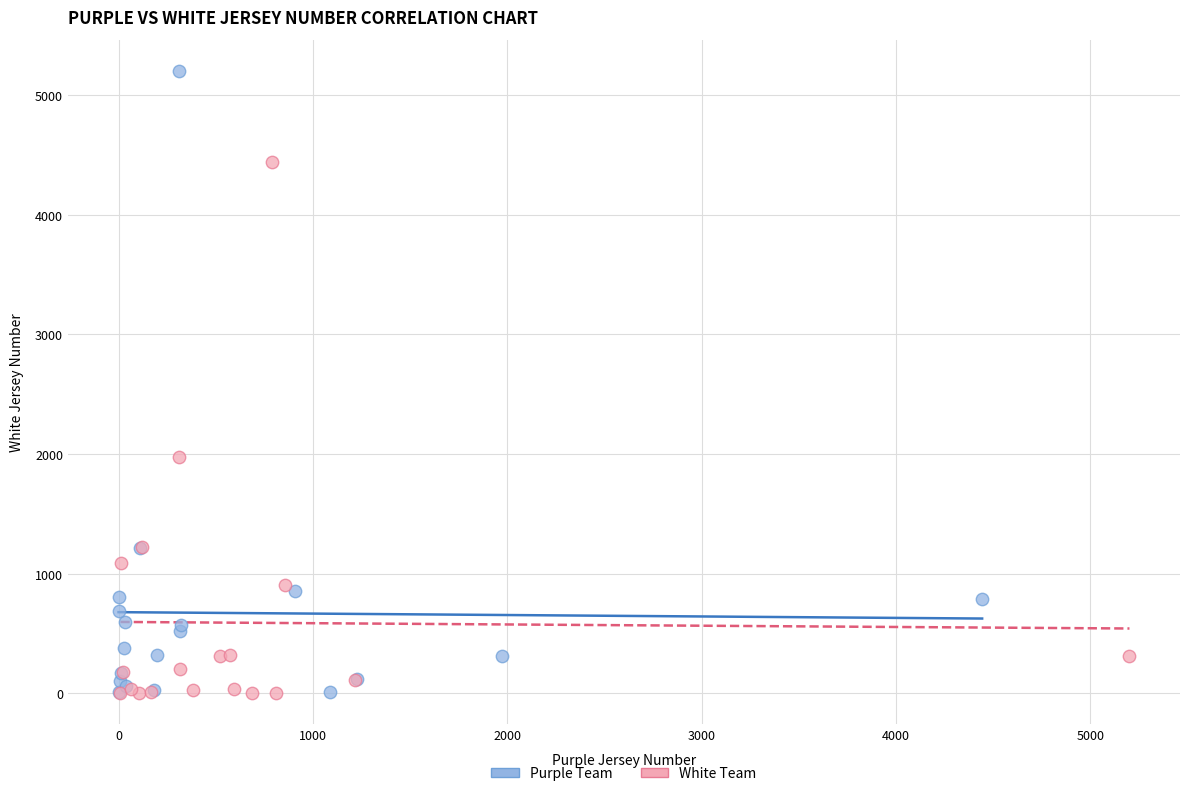

Which series reaches the maximum Y coordinate?

Purple Team